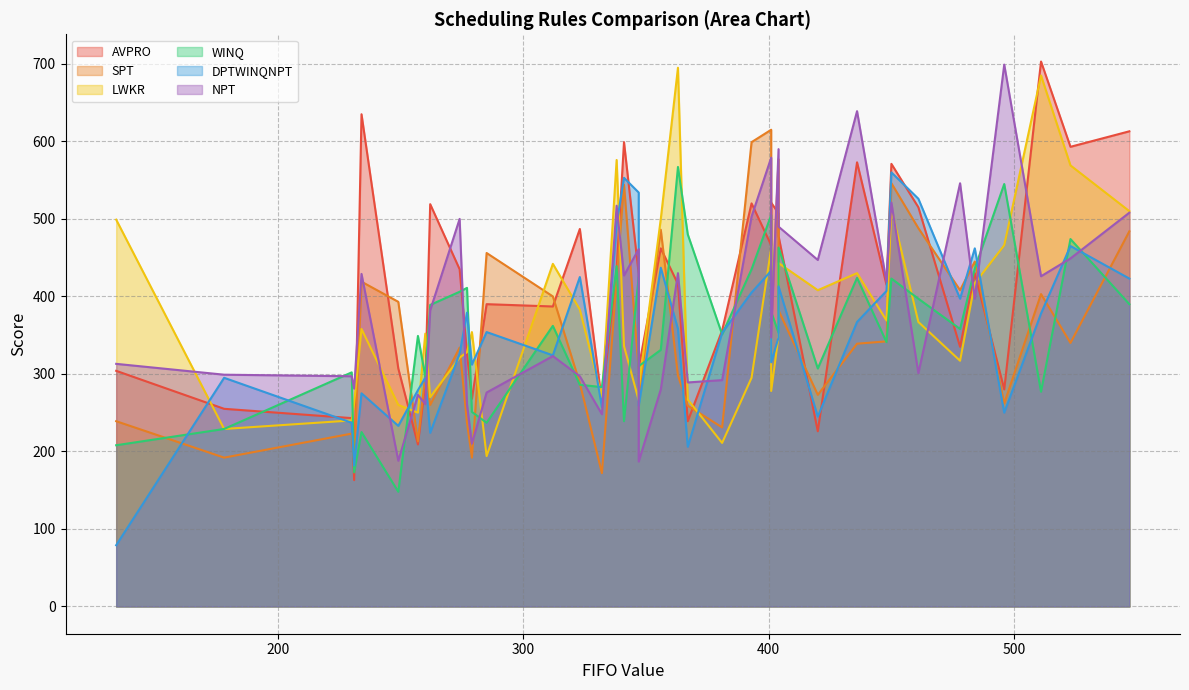

What is the difference between the maximum and minimum values in the NPT series?

512